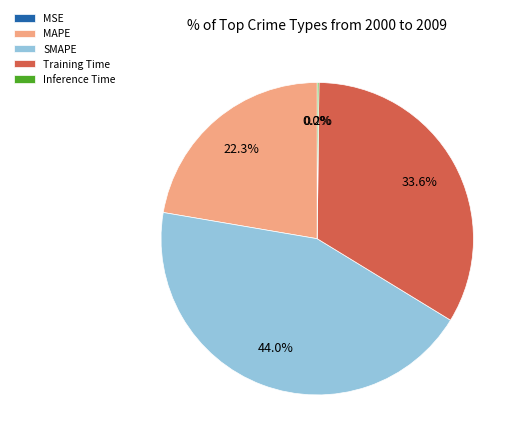

To the nearest percent, what is the combined percentage of MAPE and Training Time?

56%